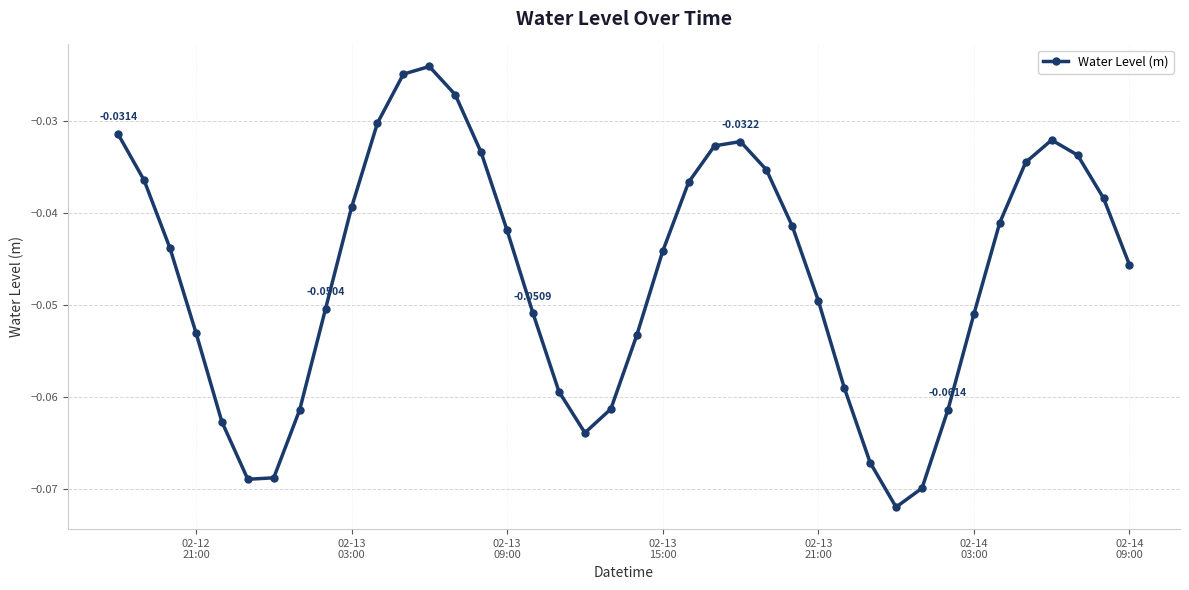

True or false: there are more than 0 points higher than both neighbors.

True